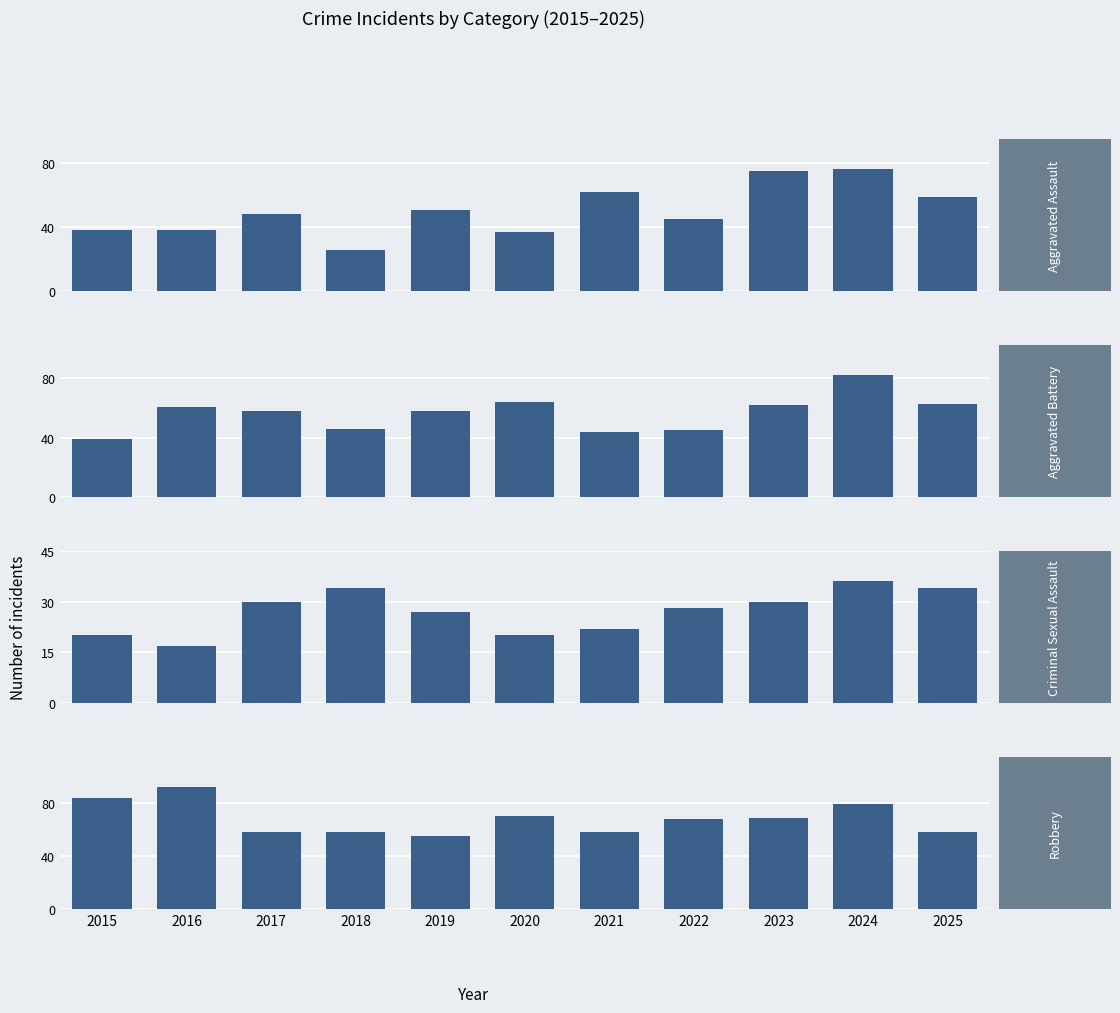

Which has a higher value, 2022 or 2025?

2025